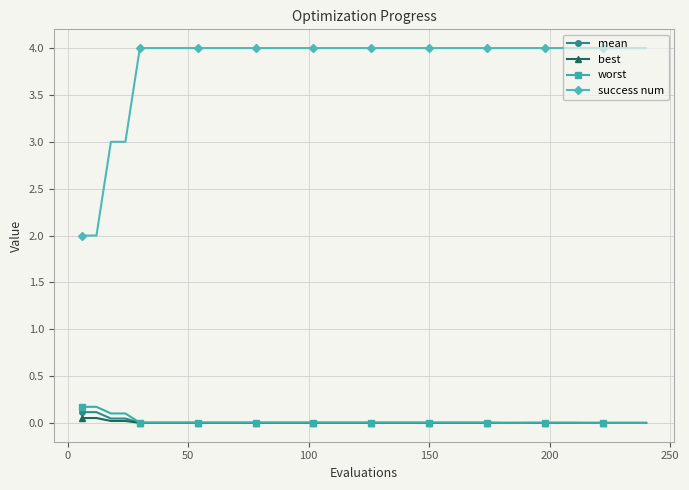

True or false: success num and mean cross at least once.

False